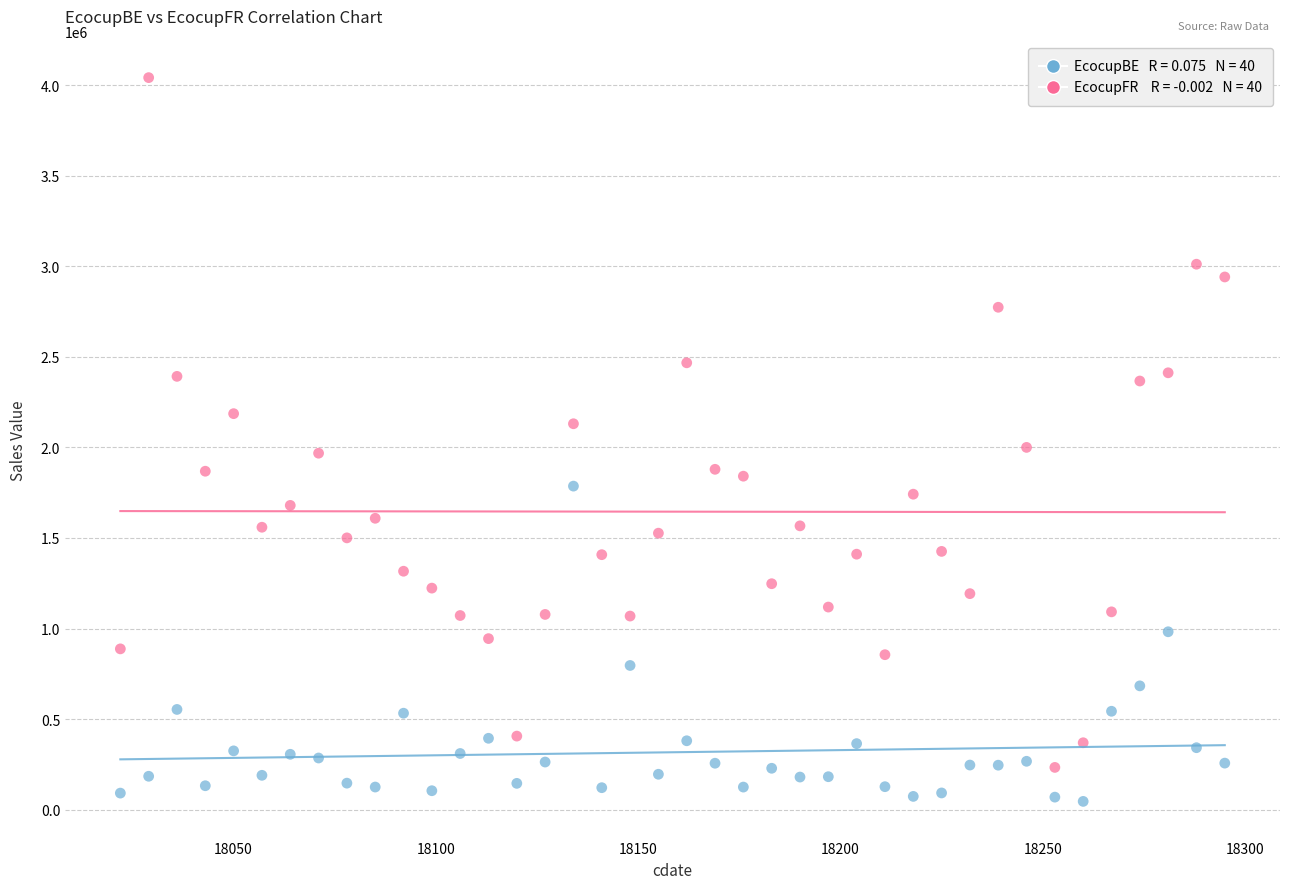

Across all data points, what is the range of X values (max minus min)?

273.0